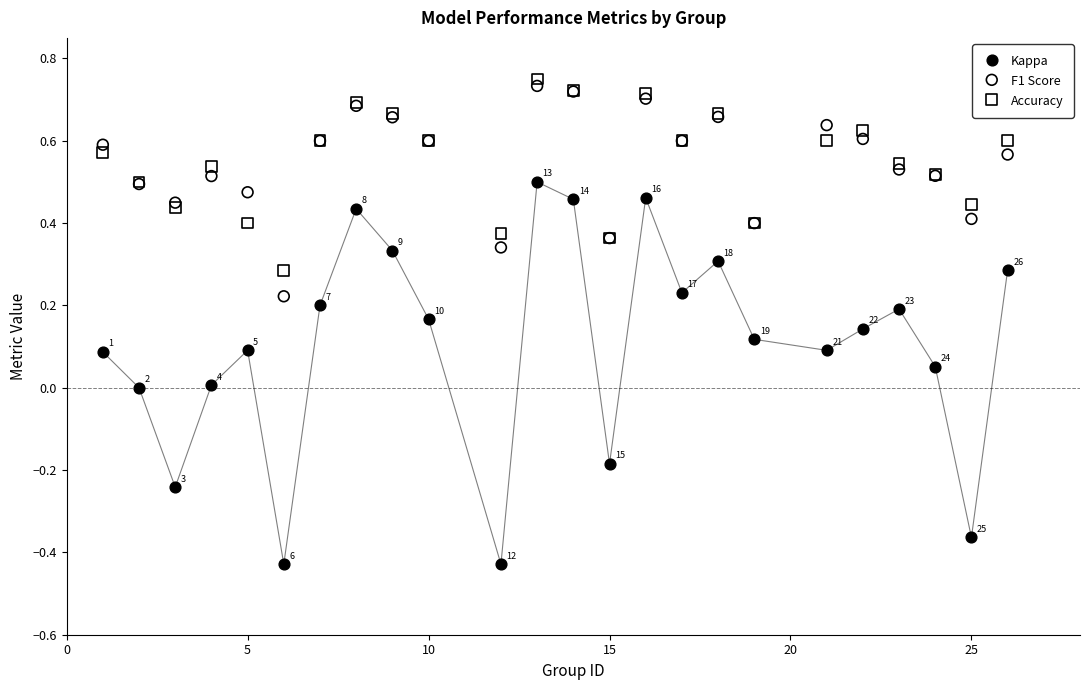

Which series has the widest spread of Y values?

Kappa